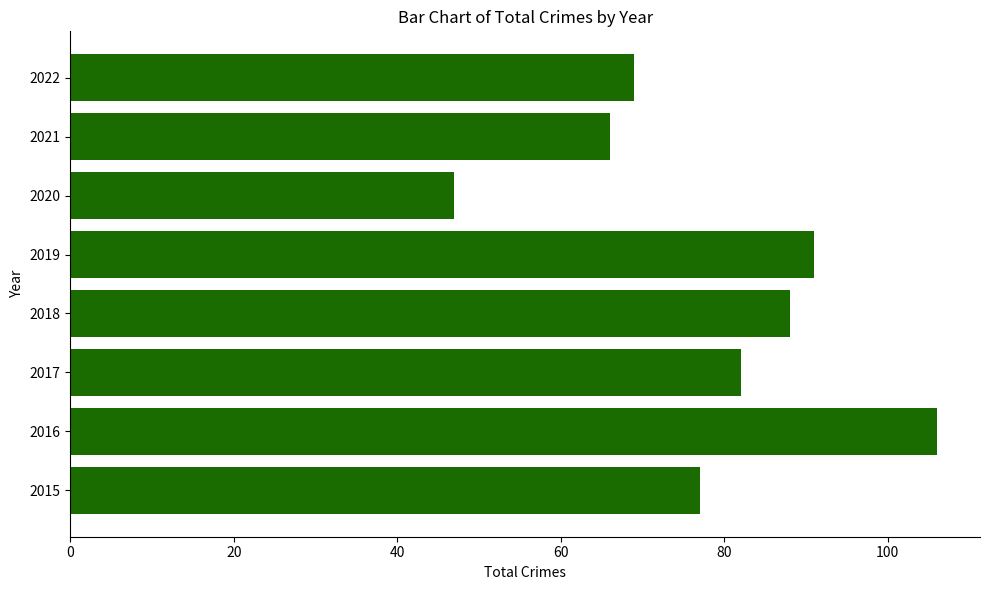

List the labels in order of value, smallest first.

2020, 2021, 2022, 2015, 2017, 2018, 2019, 2016